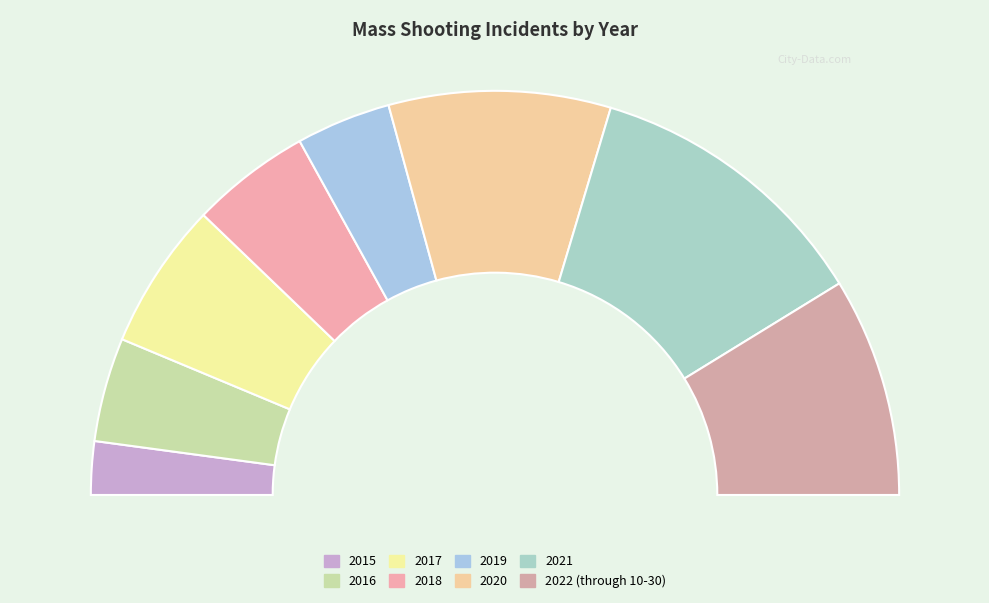

Which slice is the smallest?

2015